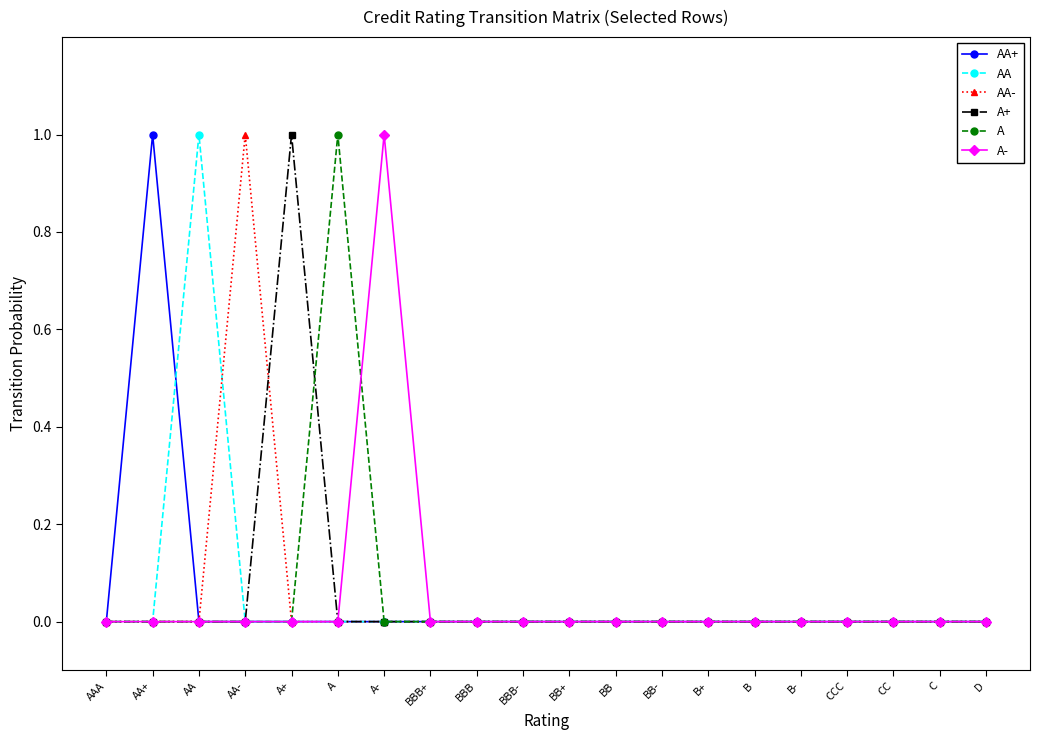

What is the label of the 7th point from the right?

B+